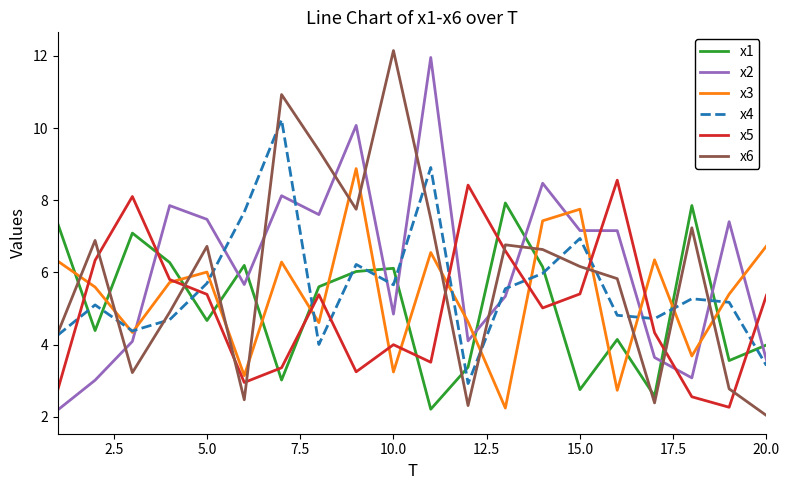

True or false: x2 and x4 cross at least once.

True